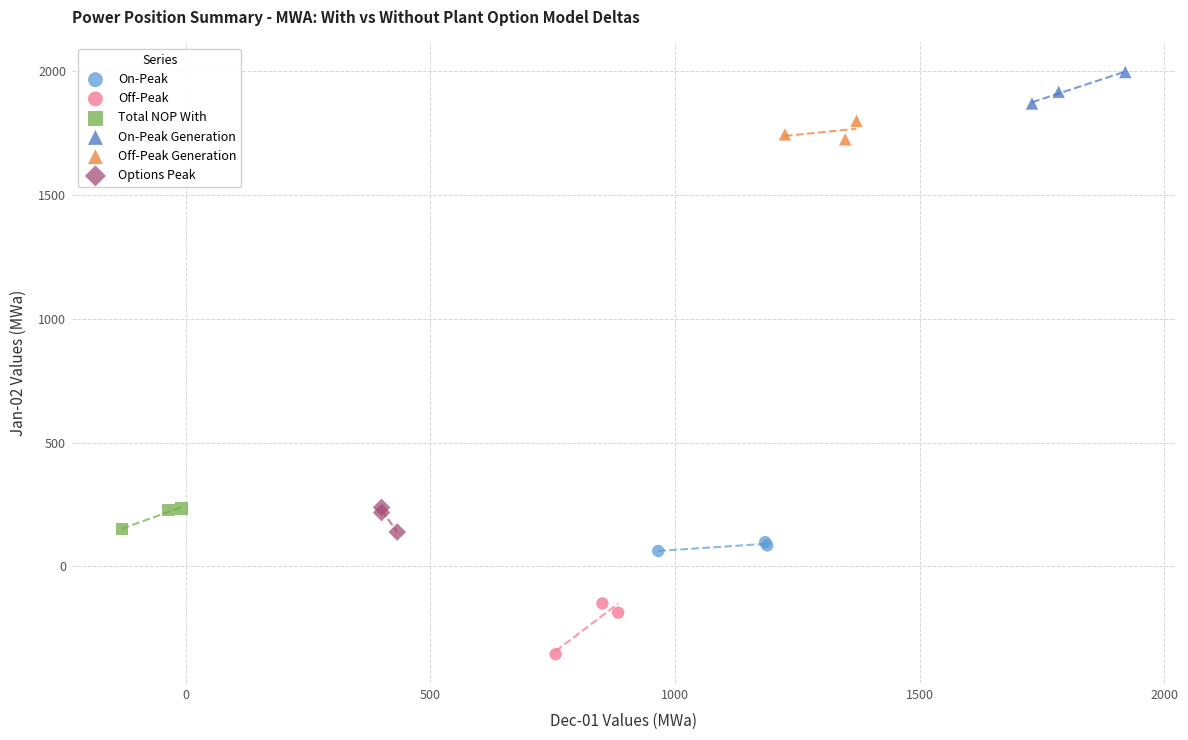

Which series contains the highest Y value?

On-Peak Generation